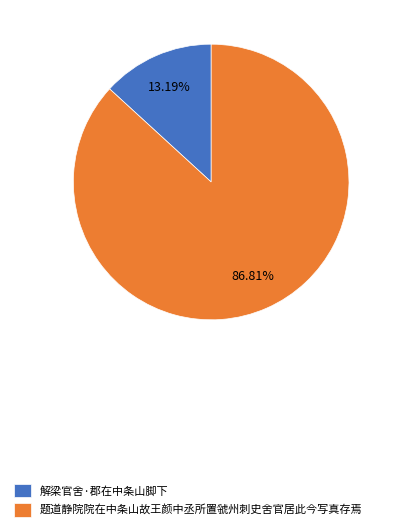

To the nearest percent, what percentage of the pie is 题道静院院在中条山故王颜中丞所置虢州刺史舍官居此今写真存焉?

87%